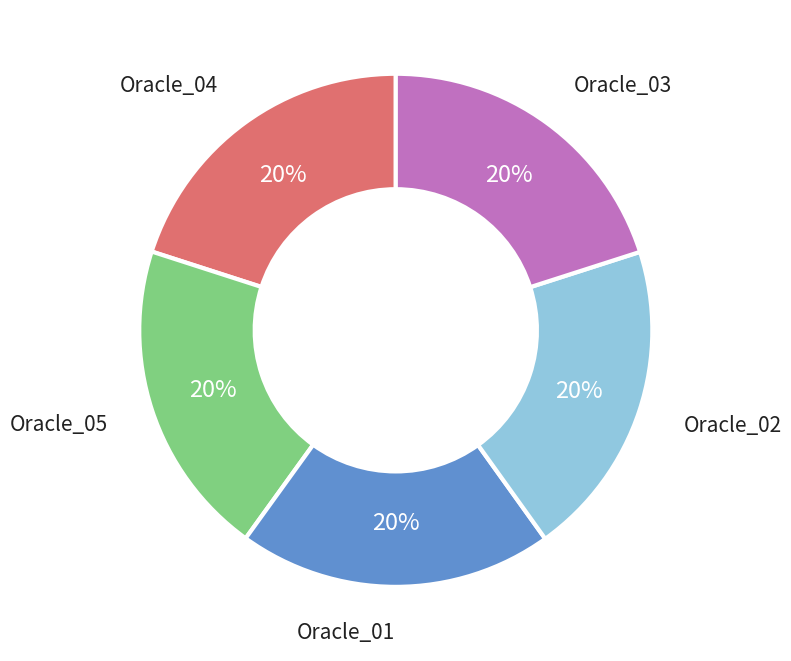

What is the ratio of the value at Oracle_01 to the value at Oracle_03?

1.0